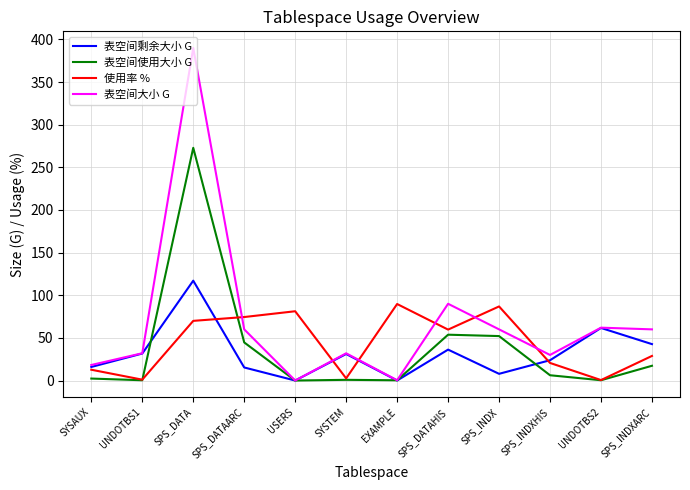

Is it true that 表空间剩余大小 G equals 31.1 at SYSTEM?

True